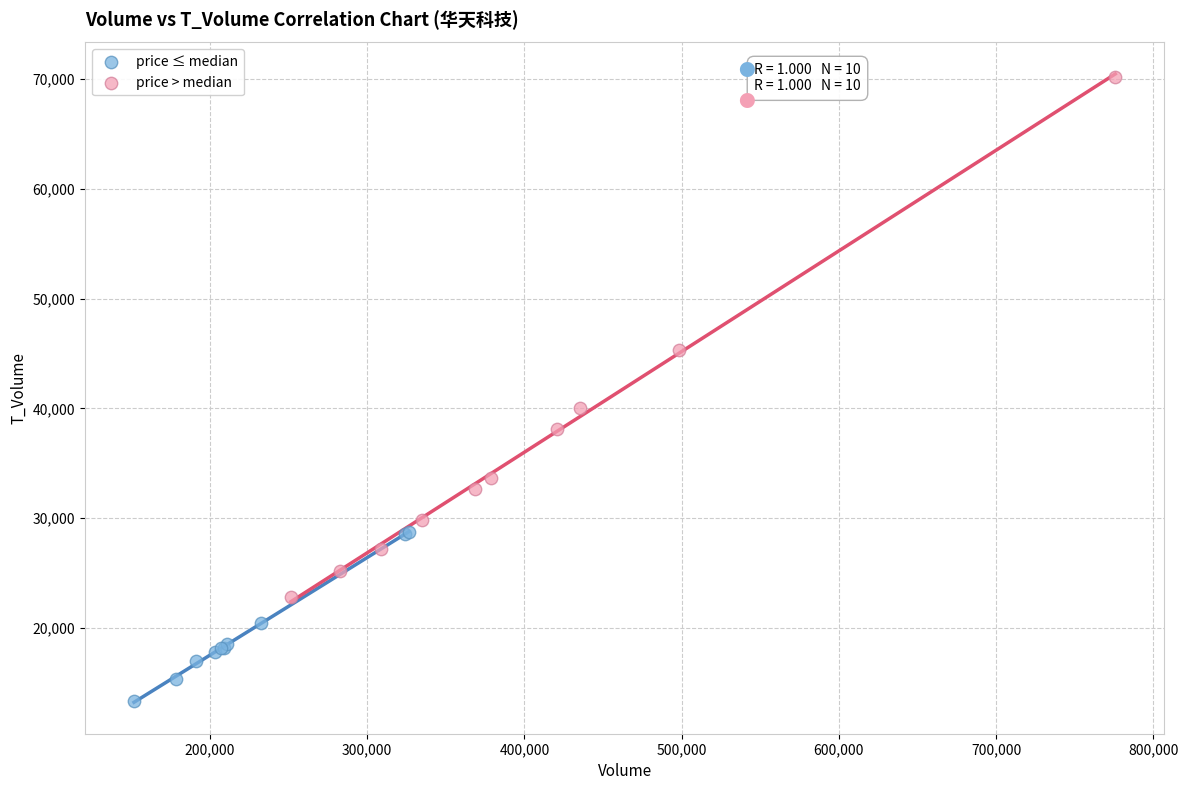

Which series contains the lowest Y value?

price ≤ median